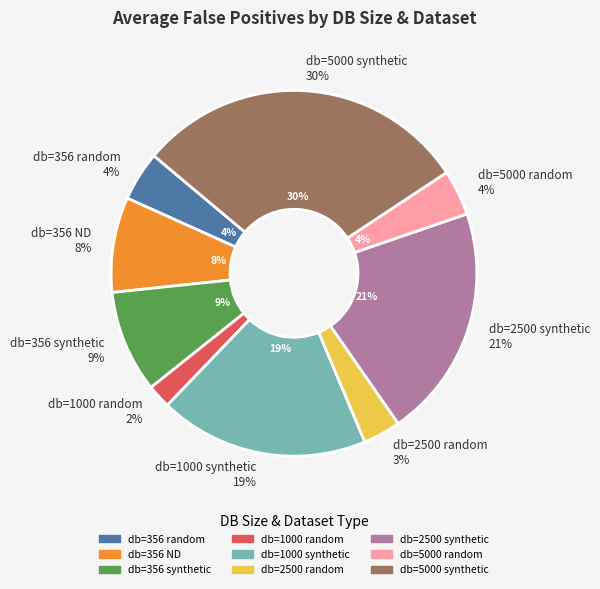

True or false: db=356 synthetic accounts for 9% of the total.

True